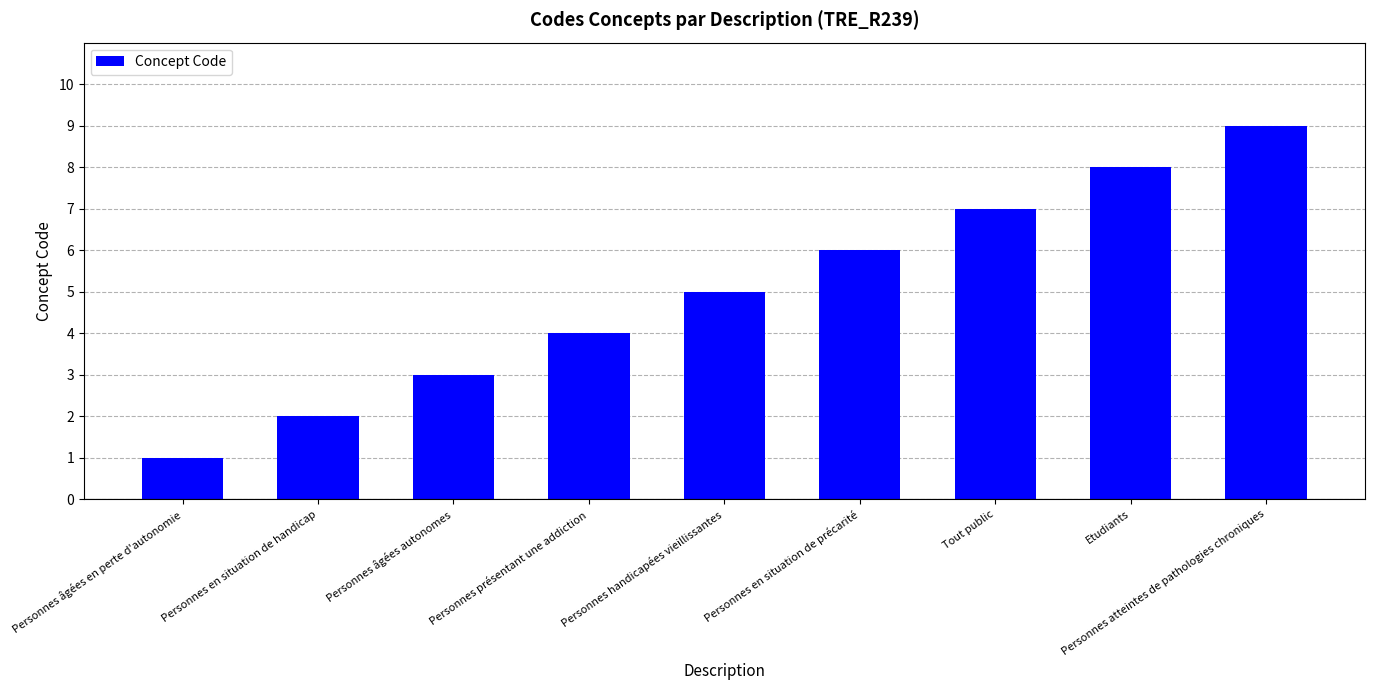

Approximately how many times larger is the value at Personnes handicapées vieillissantes compared to Tout public?

0.7